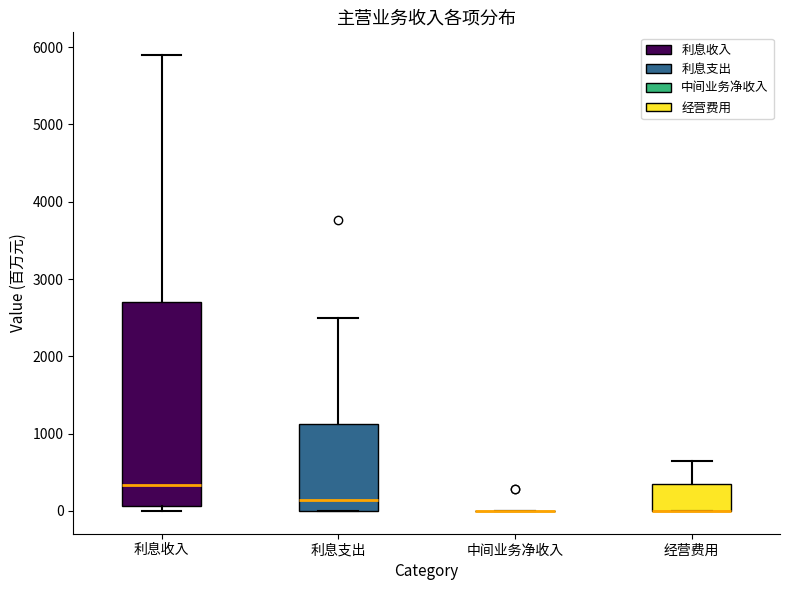

Reading left to right, transcribe this box plot: for each box, give where its median line is, the range the box spans, and where its two whiskers end, as read against the y-axis. The values are not printed on the chart, so give them approximately, as read against the axis.

利息收入: median 300, box 100 to 2700, whiskers 0 to 5900
利息支出: median 100, box 0 to 1100, whiskers 0 to 2500
中间业务净收入: box collapsed to a line at 0, whiskers 0 to 0
经营费用: median 0 (drawn on the box's lower edge), box 0 to 400, whiskers 0 to 700